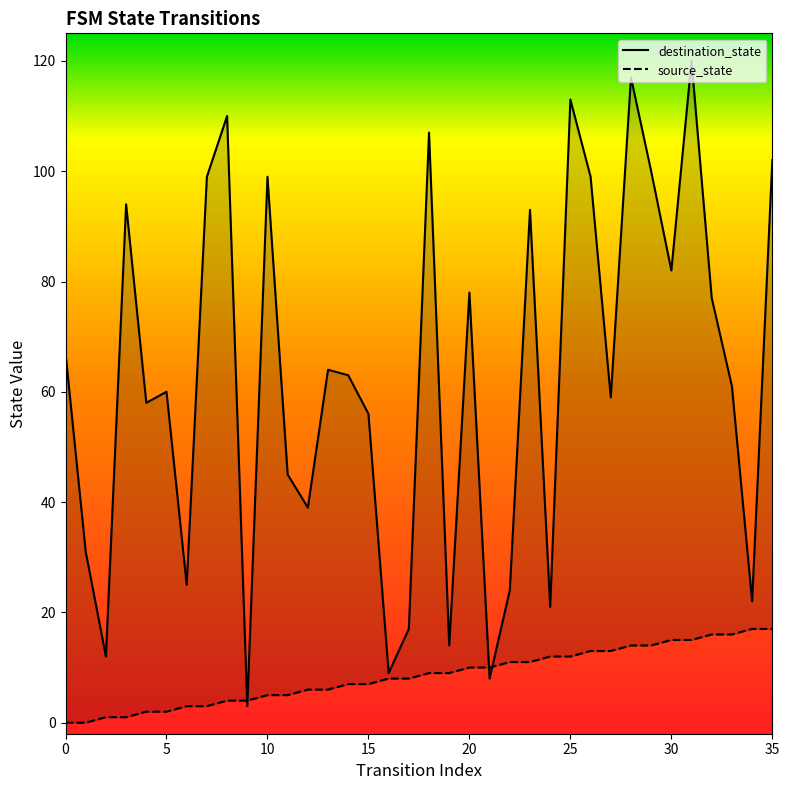

Which series has the largest Y range (max minus min)?

destination_state